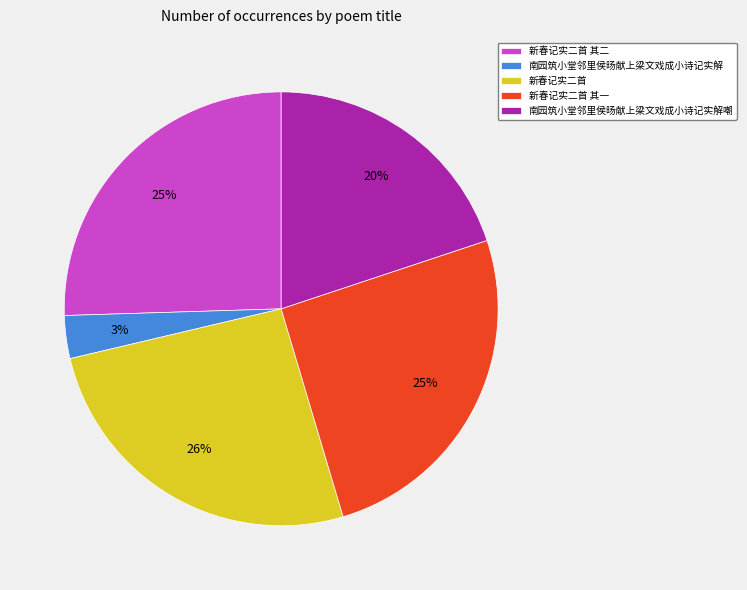

To the nearest percent, what is the average slice percentage?

20%